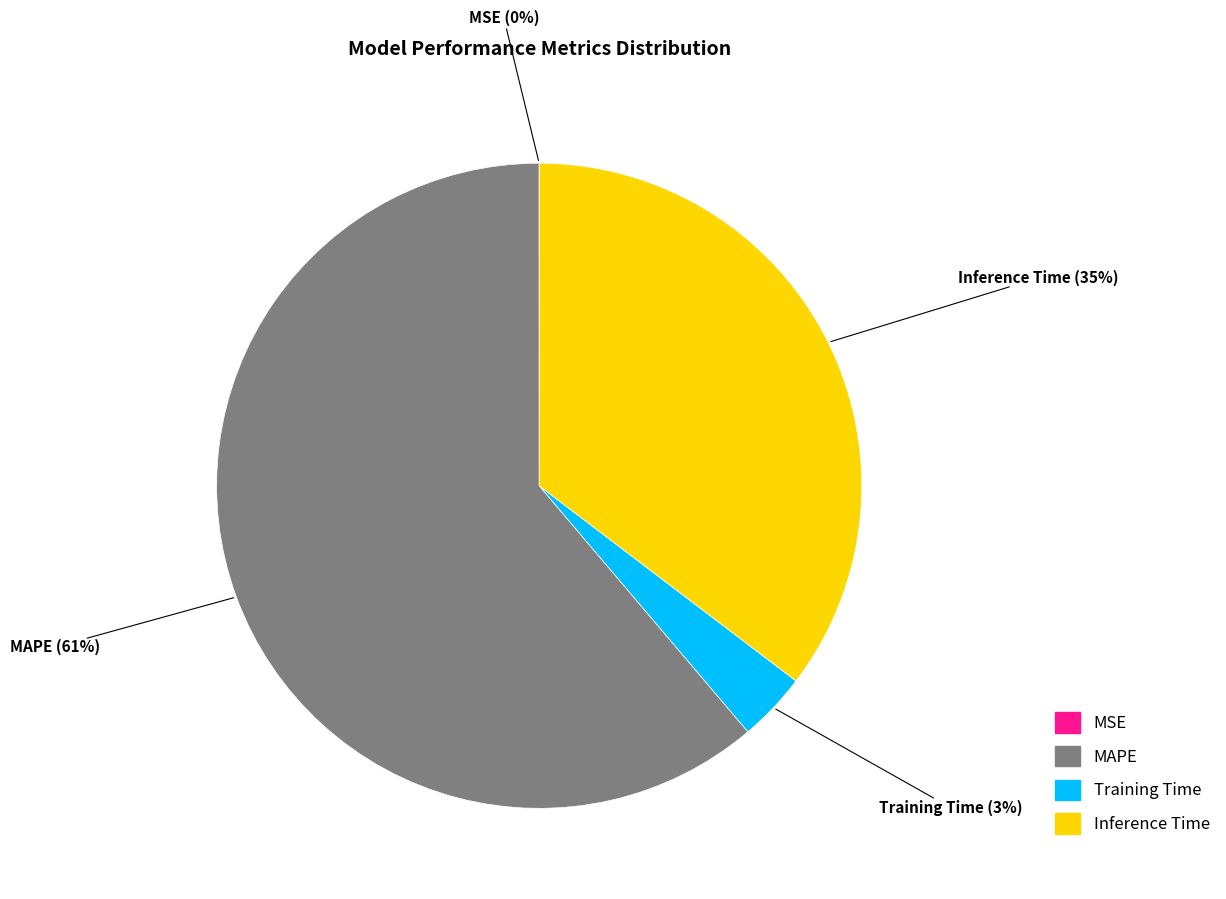

To the nearest percent, what is the average slice percentage?

25%